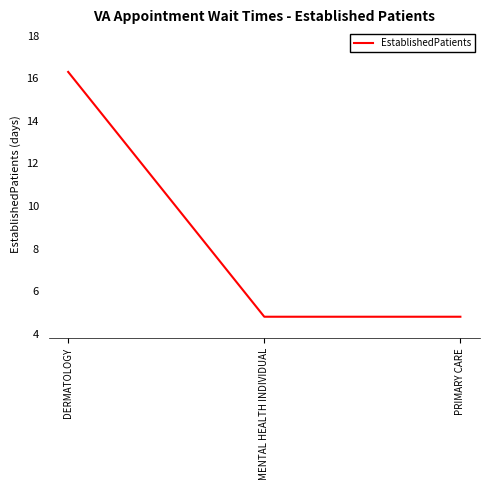

Approximately how many times larger is the value at DERMATOLOGY compared to MENTAL HEALTH INDIVIDUAL?

3.4